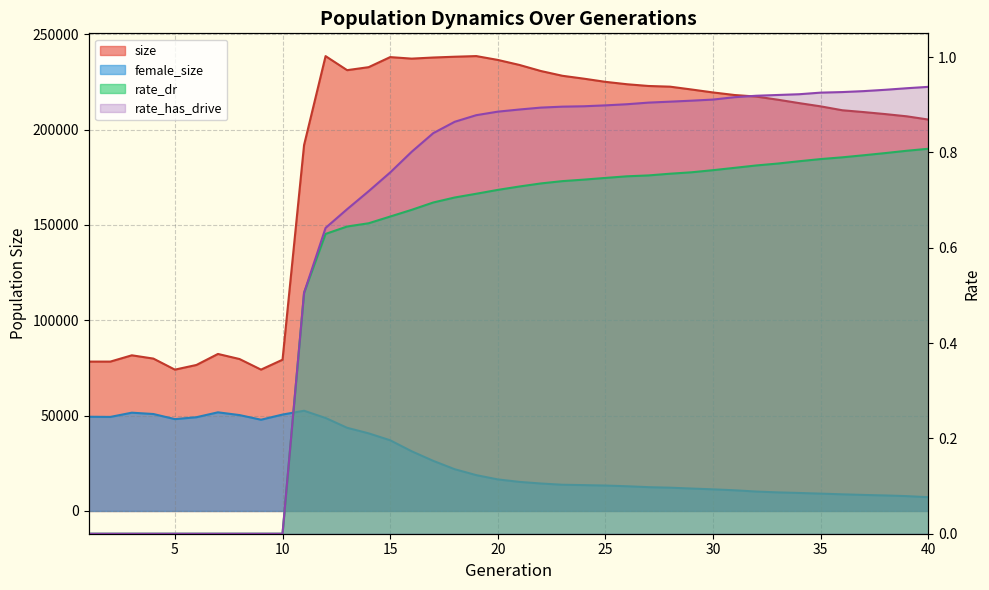

The value of rate_has_drive at 5 is 0.0. True or false?

True